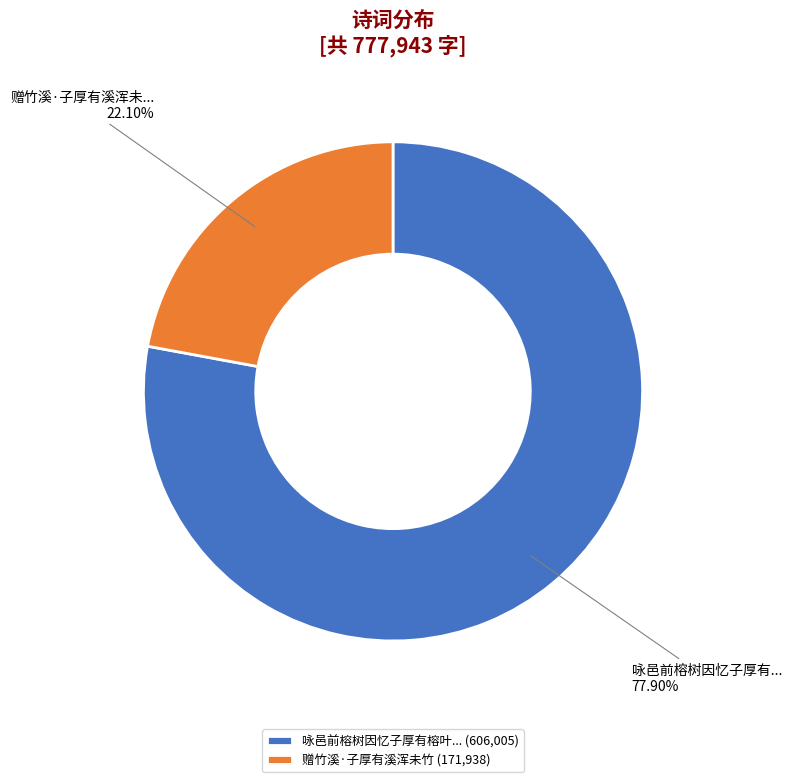

Between 赠竹溪·子厚有溪浑未竹 (171,938) and 咏邑前榕树因忆子厚有榕叶... (606,005), which is larger?

咏邑前榕树因忆子厚有榕叶... (606,005)